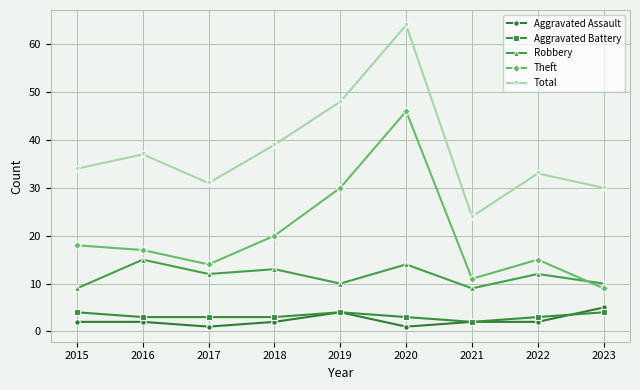

At which category does Robbery reach its first local peak?

2016